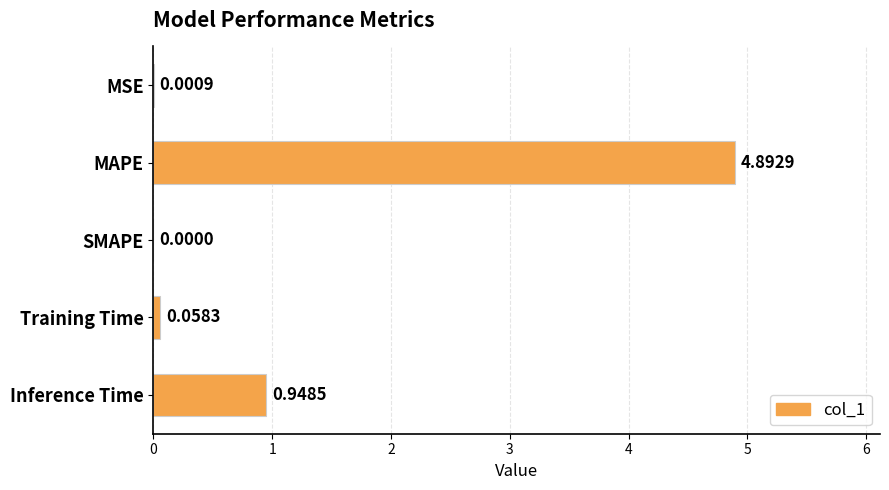

Where is the data nearest to the value 2?

Inference Time